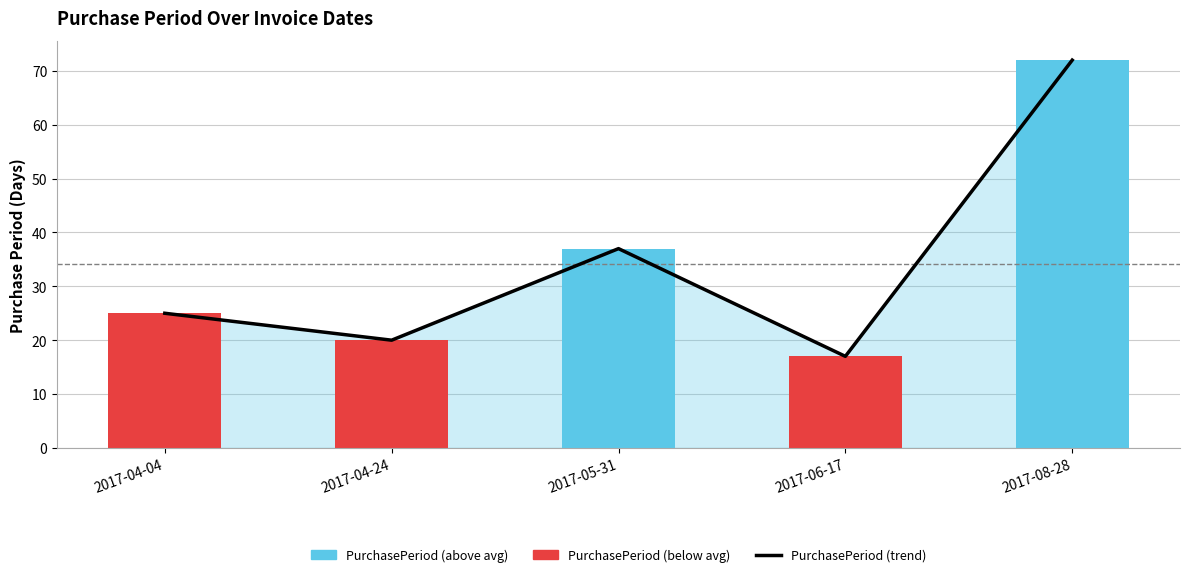

What is the minimum value for PurchasePeriod (trend)?

17